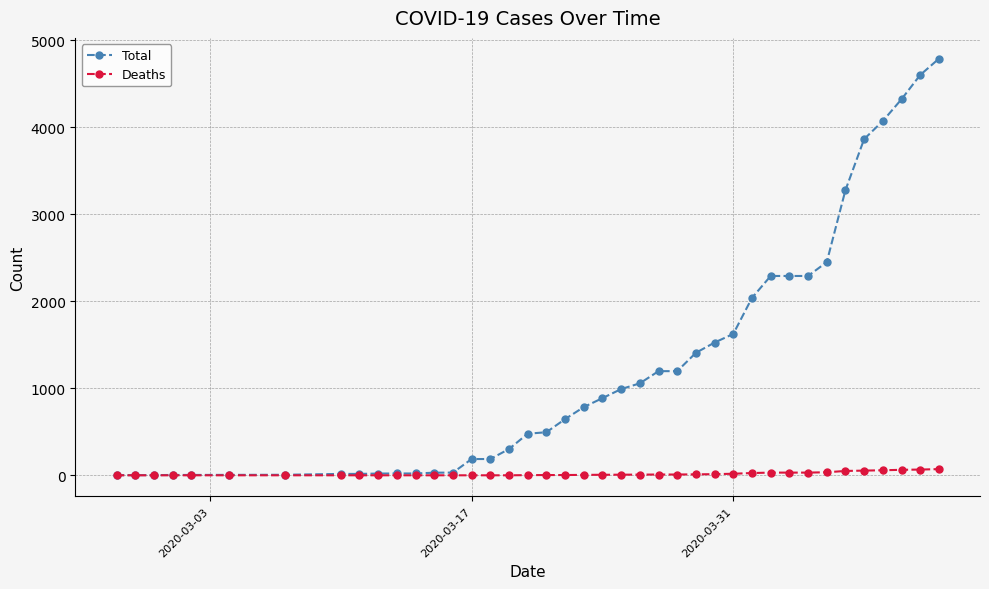

What is the difference between the maximum and minimum values in the Deaths series?

71